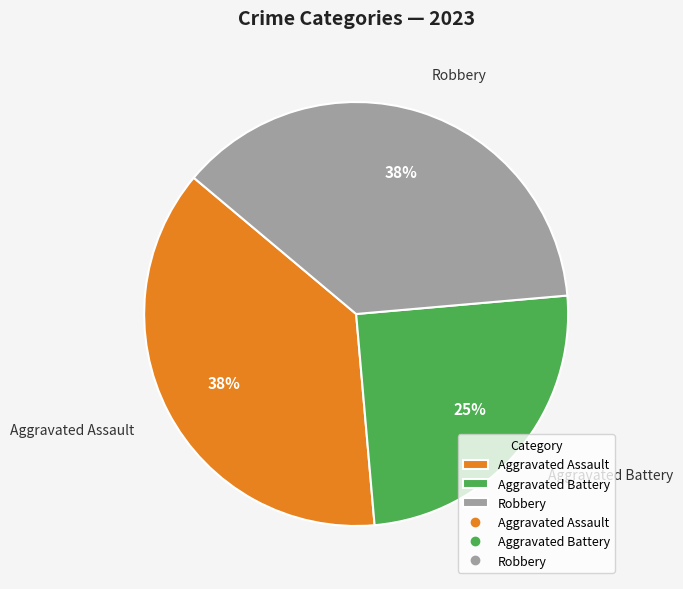

Count the number of slices in the pie.

3